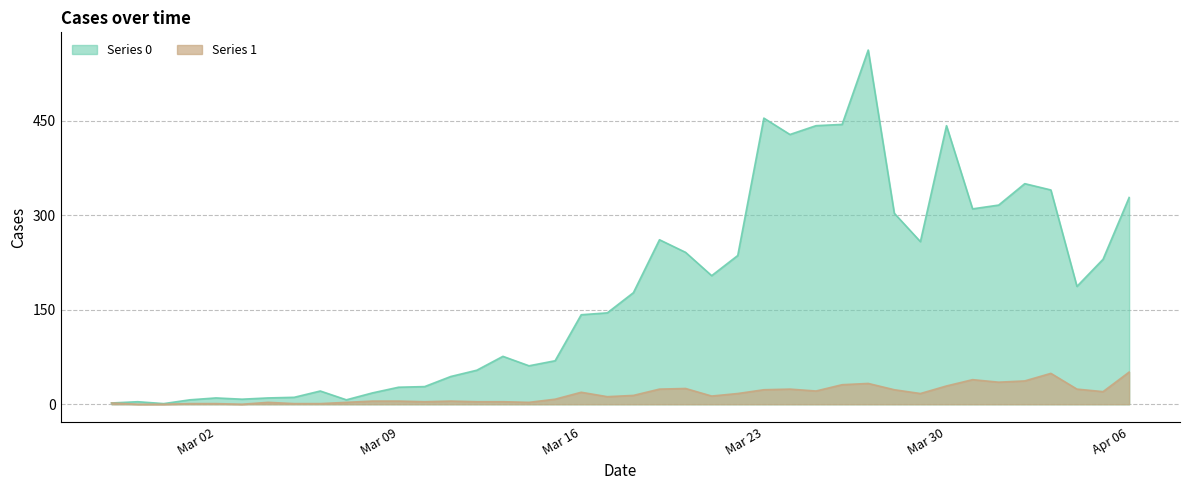

List the series in order of their overall mean, highest first.

Series 0, Series 1